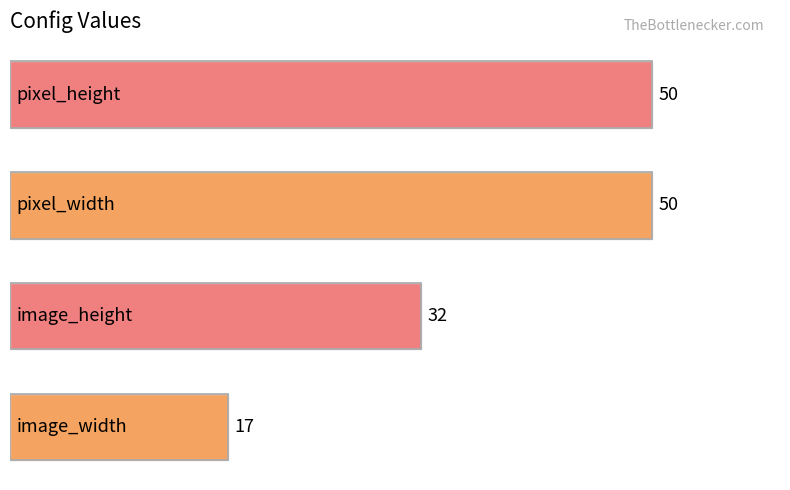

How many values are between 32 and 50?

3